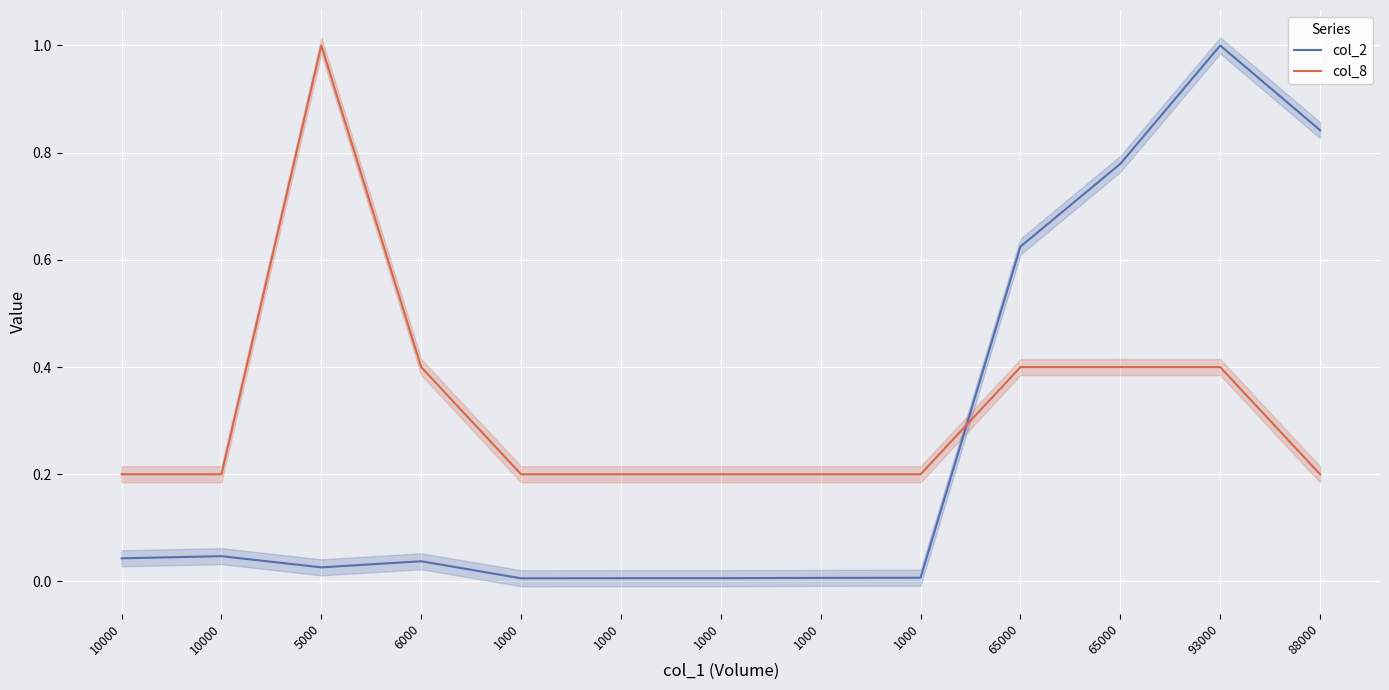

Rank the series at 1000 from highest to lowest value.

col_8, col_2